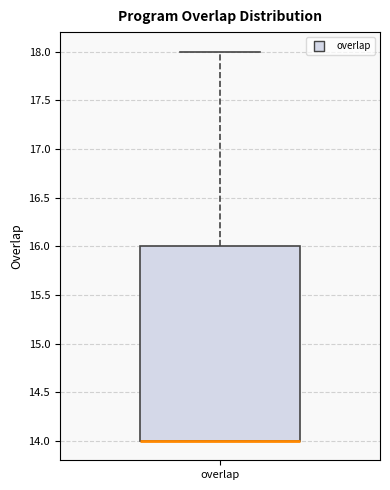

Where does the upper whisker of the box for overlap end on the y-axis? The values are not printed on the chart, so give them approximately, as read against the axis.

18